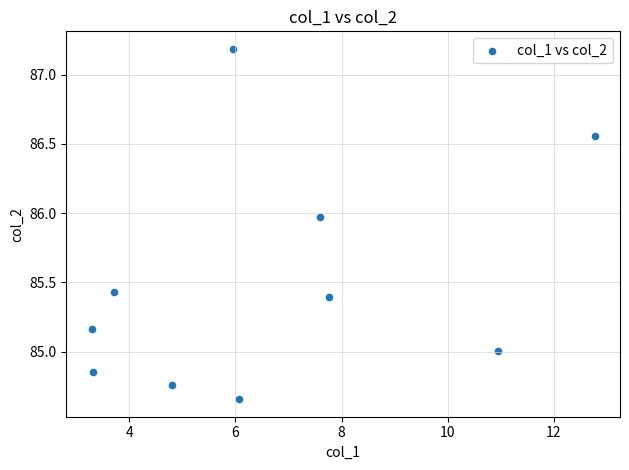

What is the range of X values (max minus min)?

9.5